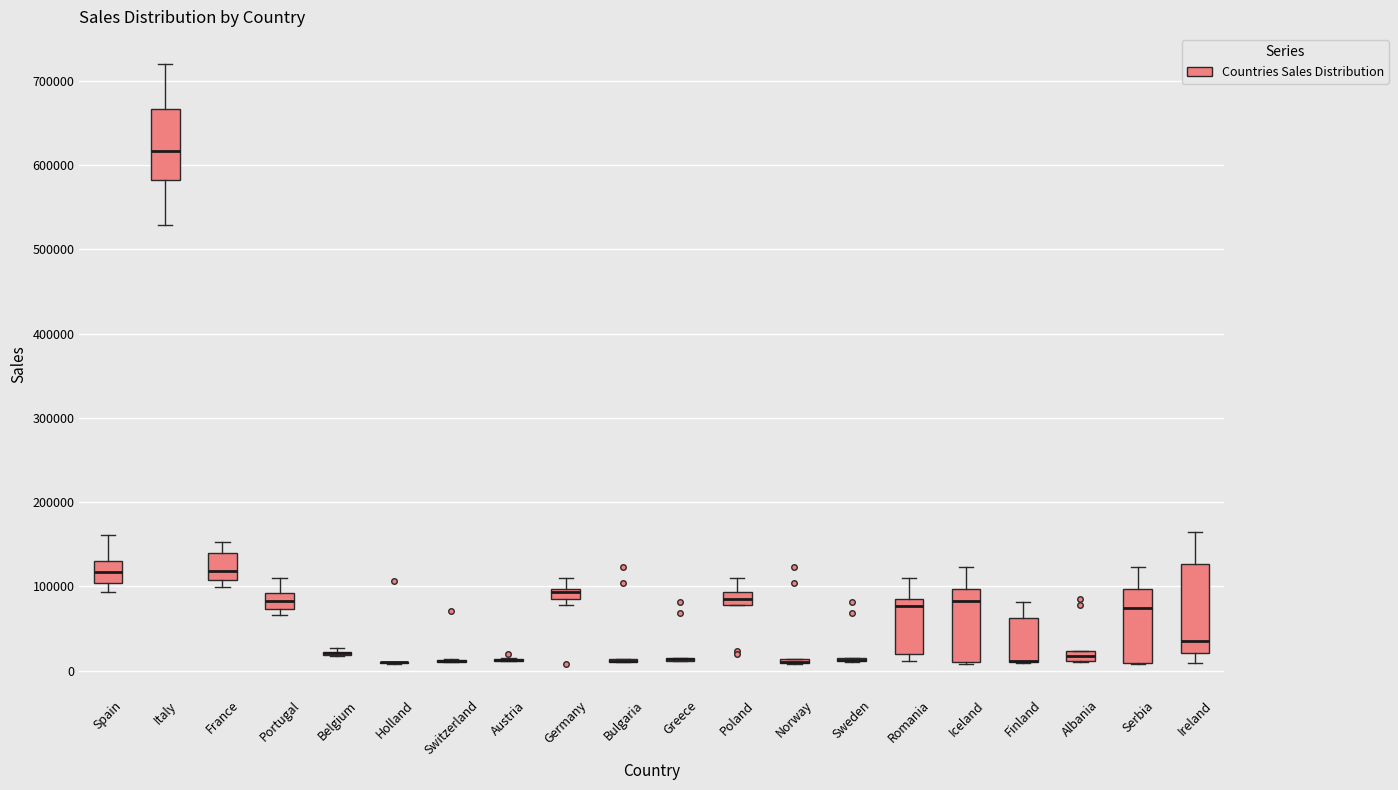

Comparing the boxes themselves (not the whiskers), which one is the tallest?

Ireland